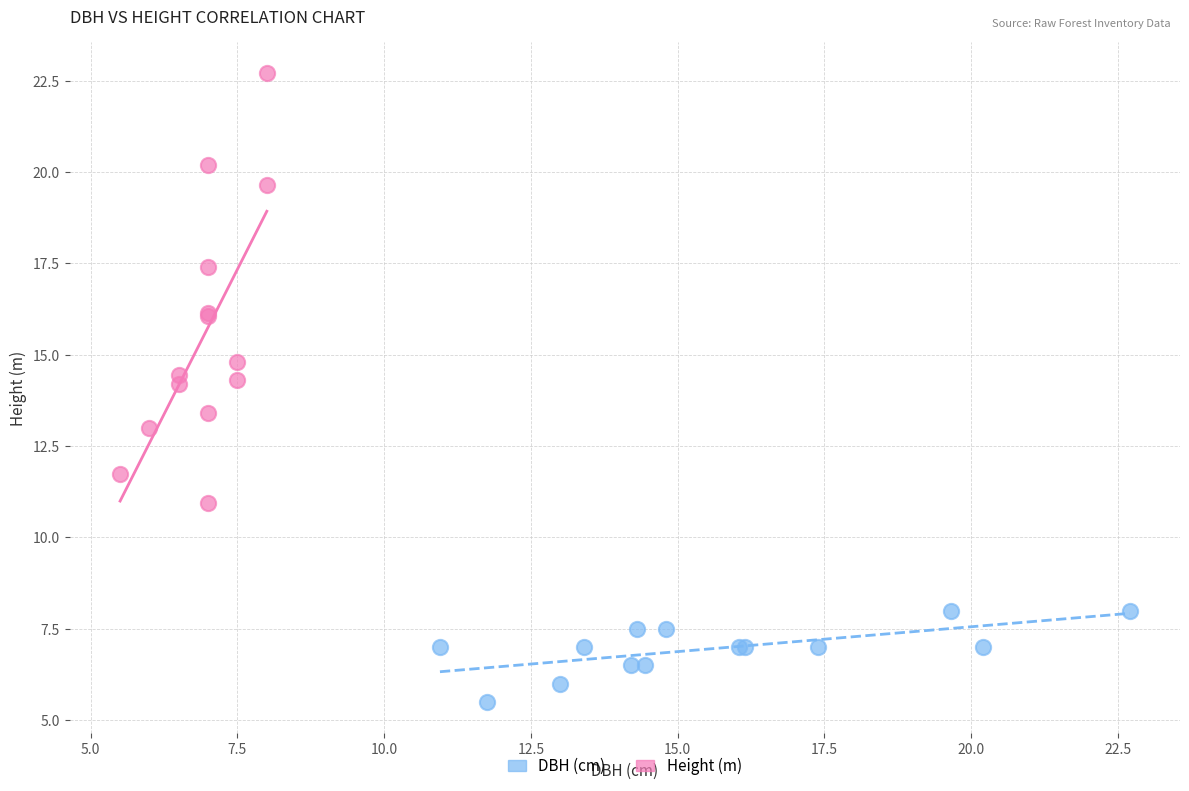

Which series reaches the minimum Y coordinate?

DBH (cm)